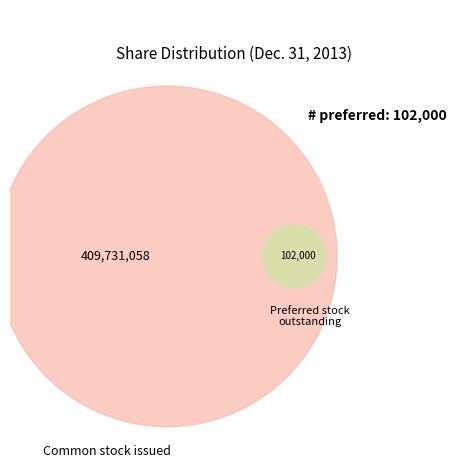

What is the smallest slice in the pie chart?

Preferred stock, shares outstanding